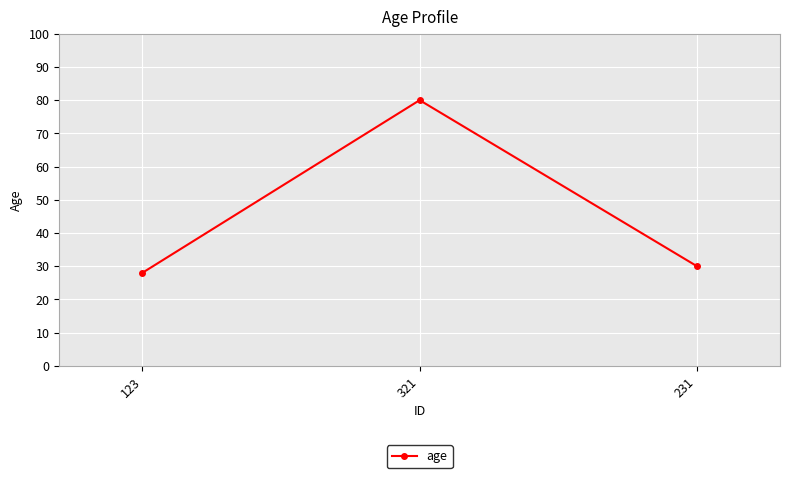

The value at 321 is 21. True or false?

False